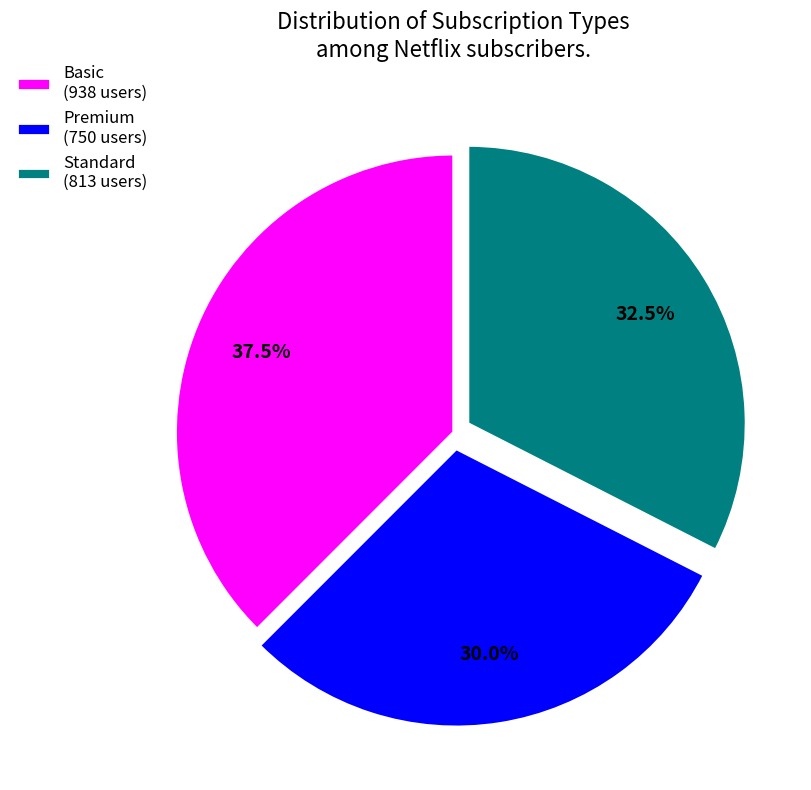

To the nearest percent, what is the difference between the Premium and Basic slice percentages?

8%